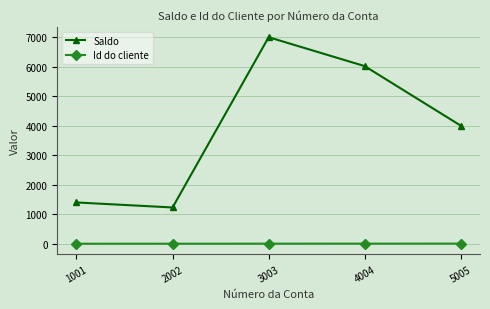

True or false: Id do cliente has a value of 4.0 at 4004.

True